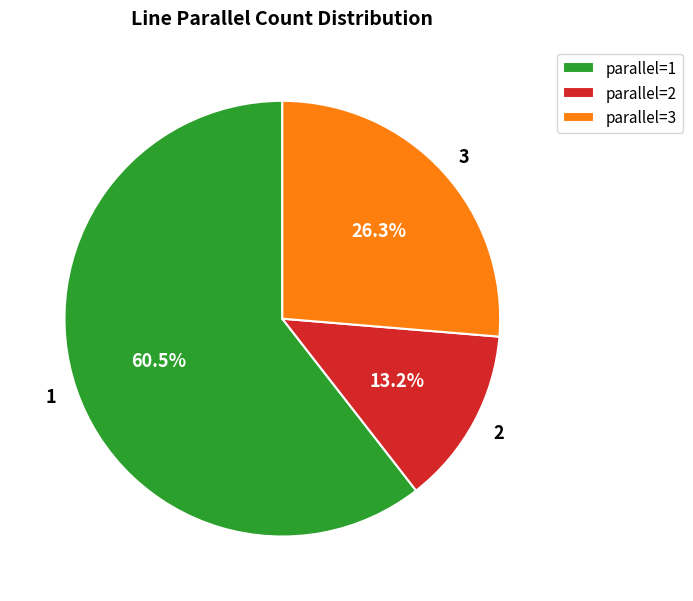

What is the total percentage of 3 and 1?

86.8%